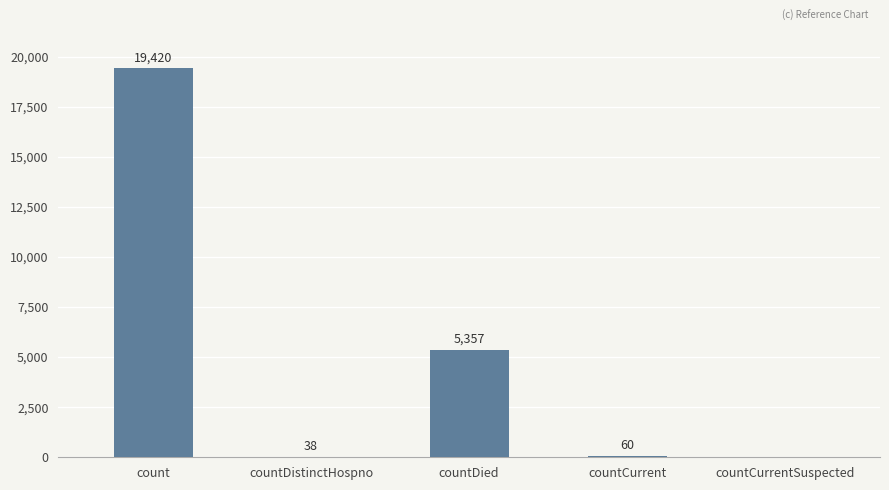

Count the number of categories in the chart.

5